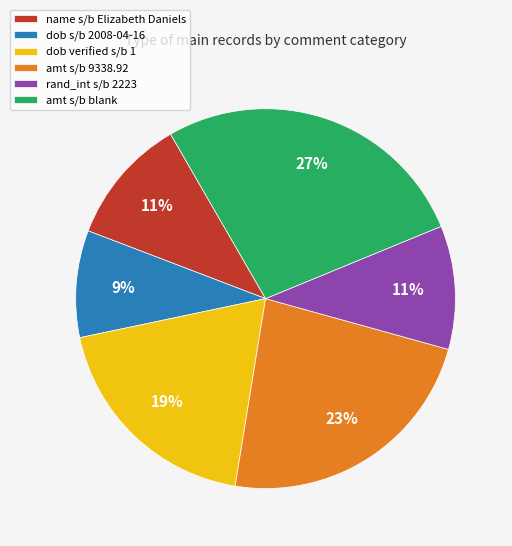

Does amt s/b 9338.92 account for over 50% of the chart?

No